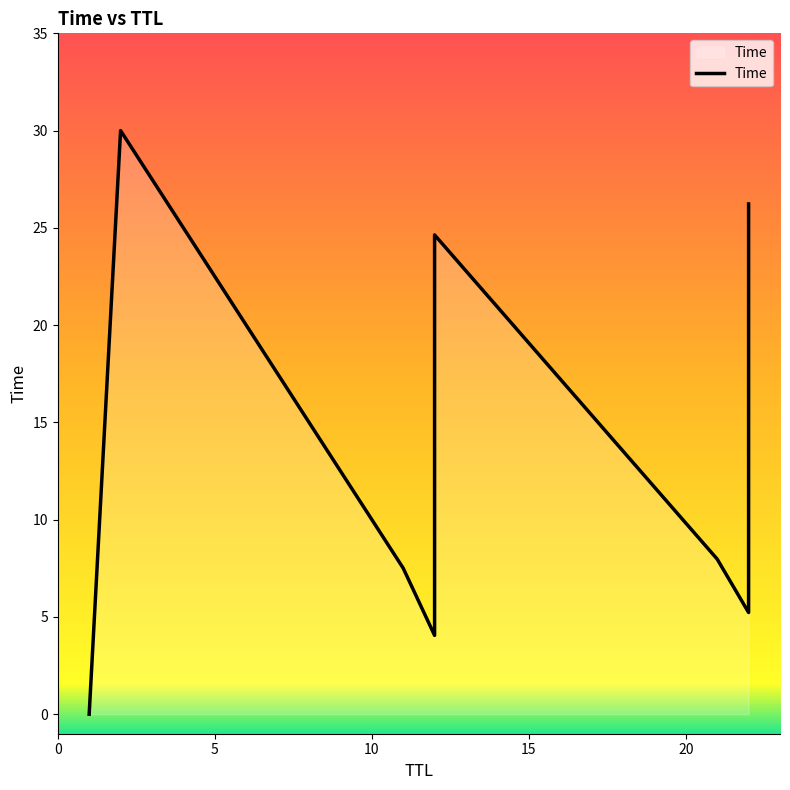

Between 21 and 22, which is larger?

22